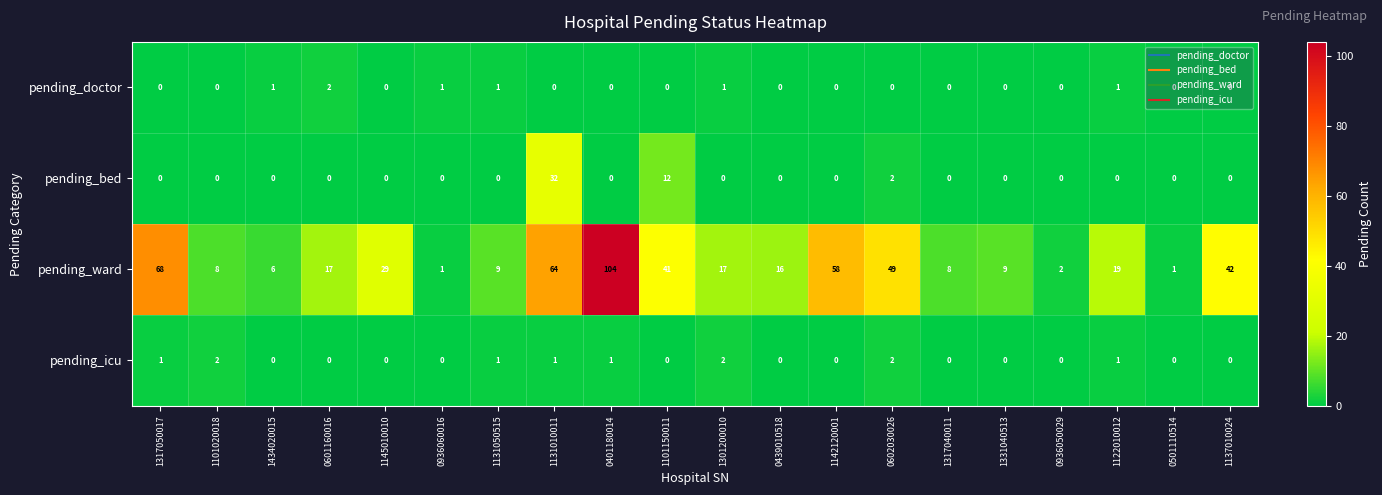

What is the sum of all pending_ward values?

568